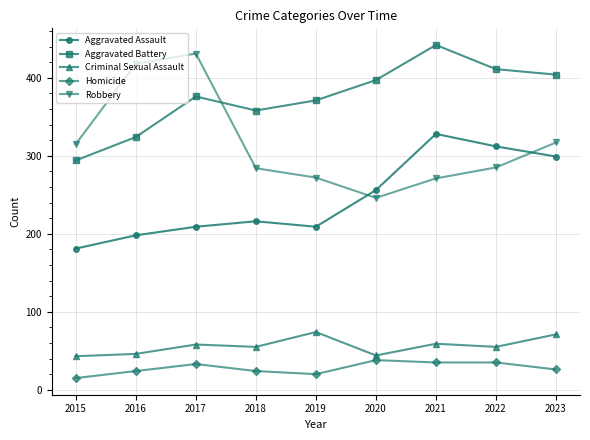

At which category does Aggravated Battery reach its first local valley?

2018